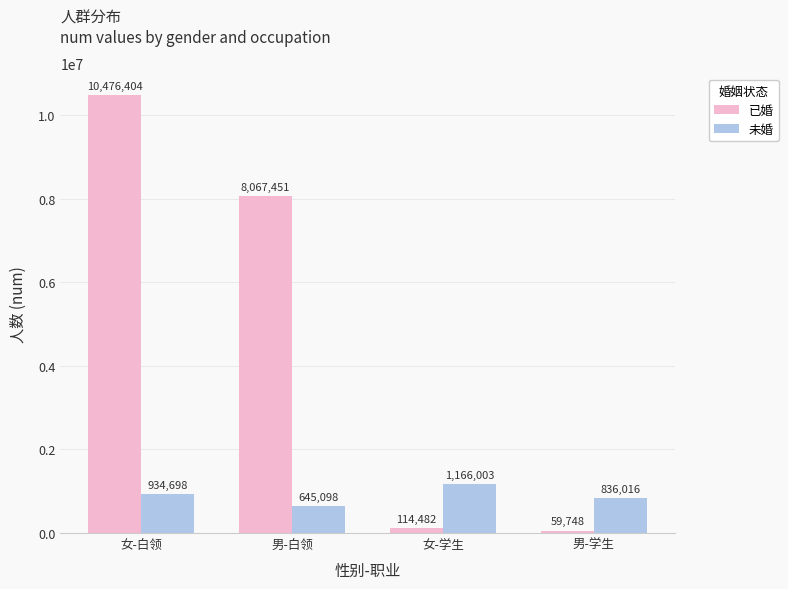

How many groups of bars are there?

4